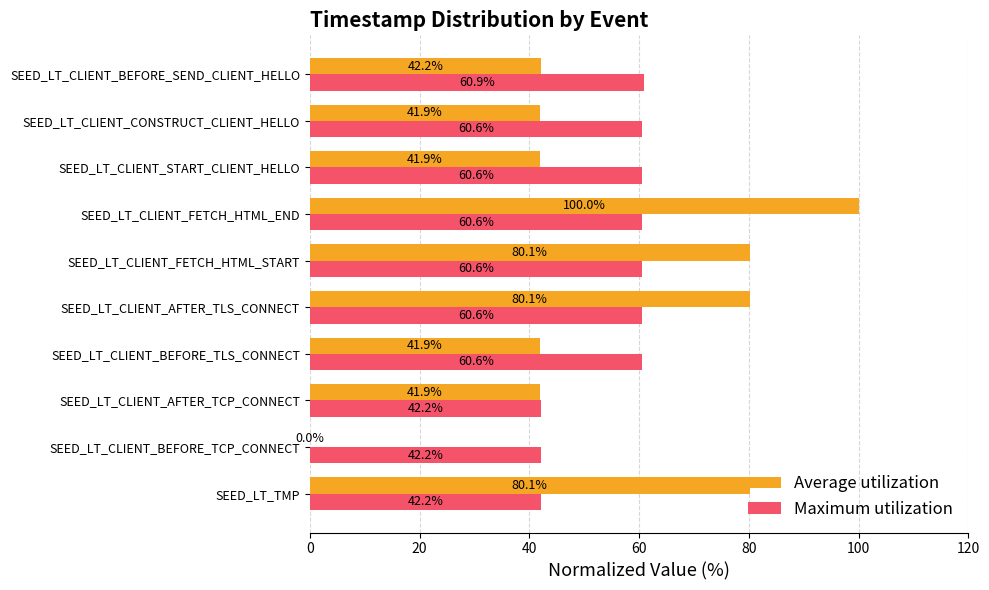

What is the approximate value of Maximum utilization at SEED_LT_CLIENT_AFTER_TCP_CONNECT?

42.2